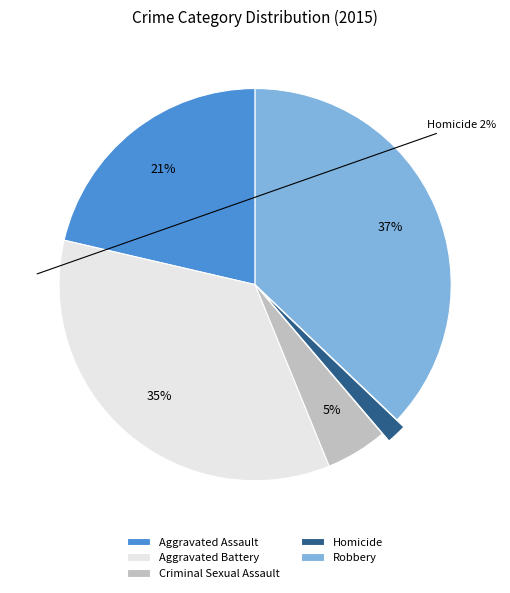

How many segments does this pie chart have?

5